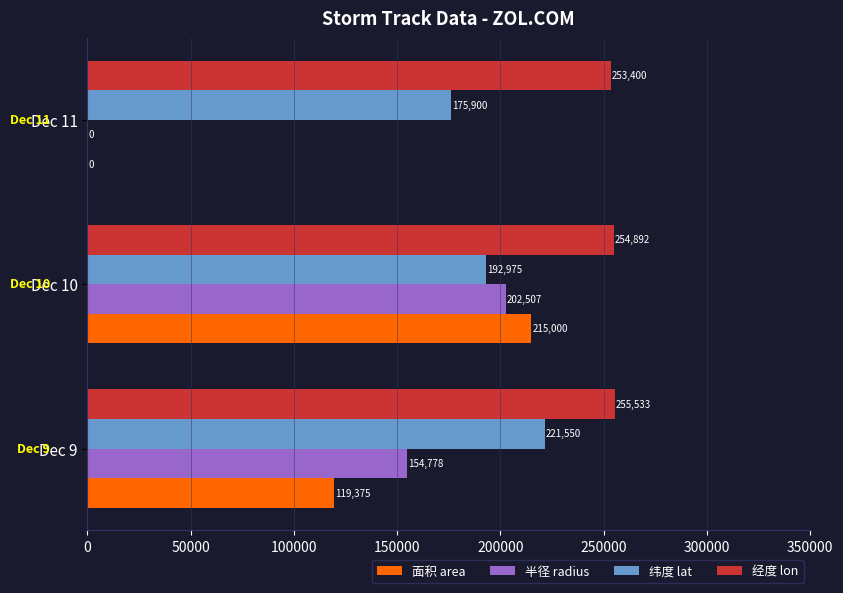

At which category is the sum across all series the highest?

Dec 10